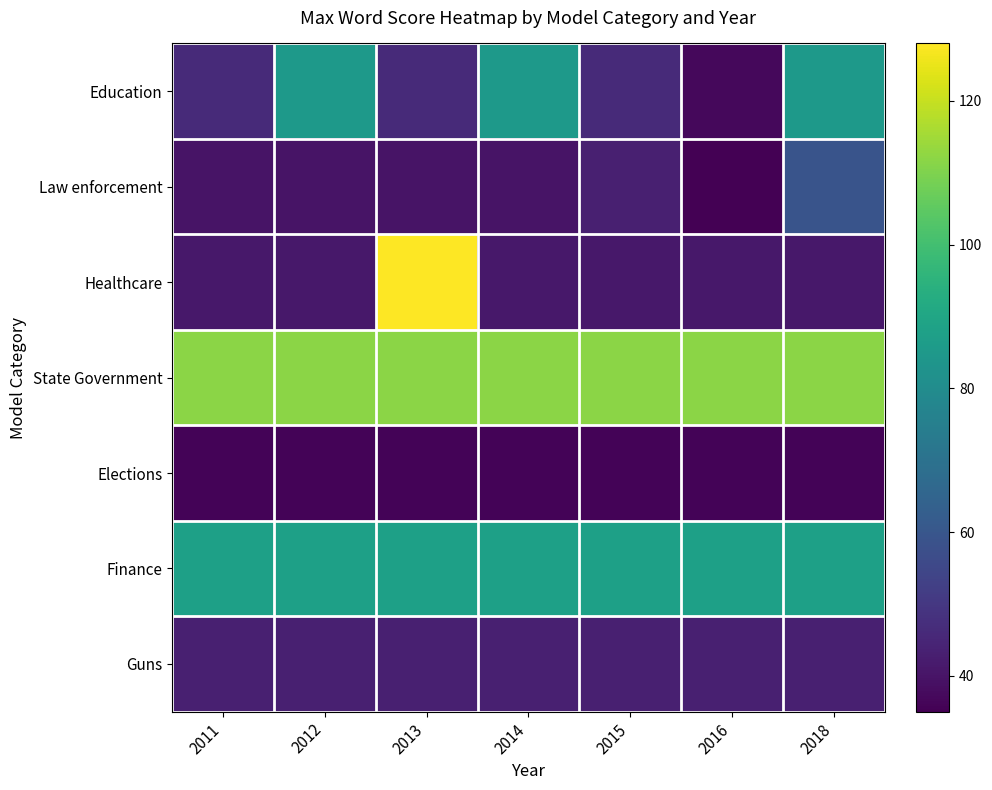

List the series in order of their peak value, lowest first.

Elections, Guns, Law enforcement, Education, Finance, State Government, Healthcare